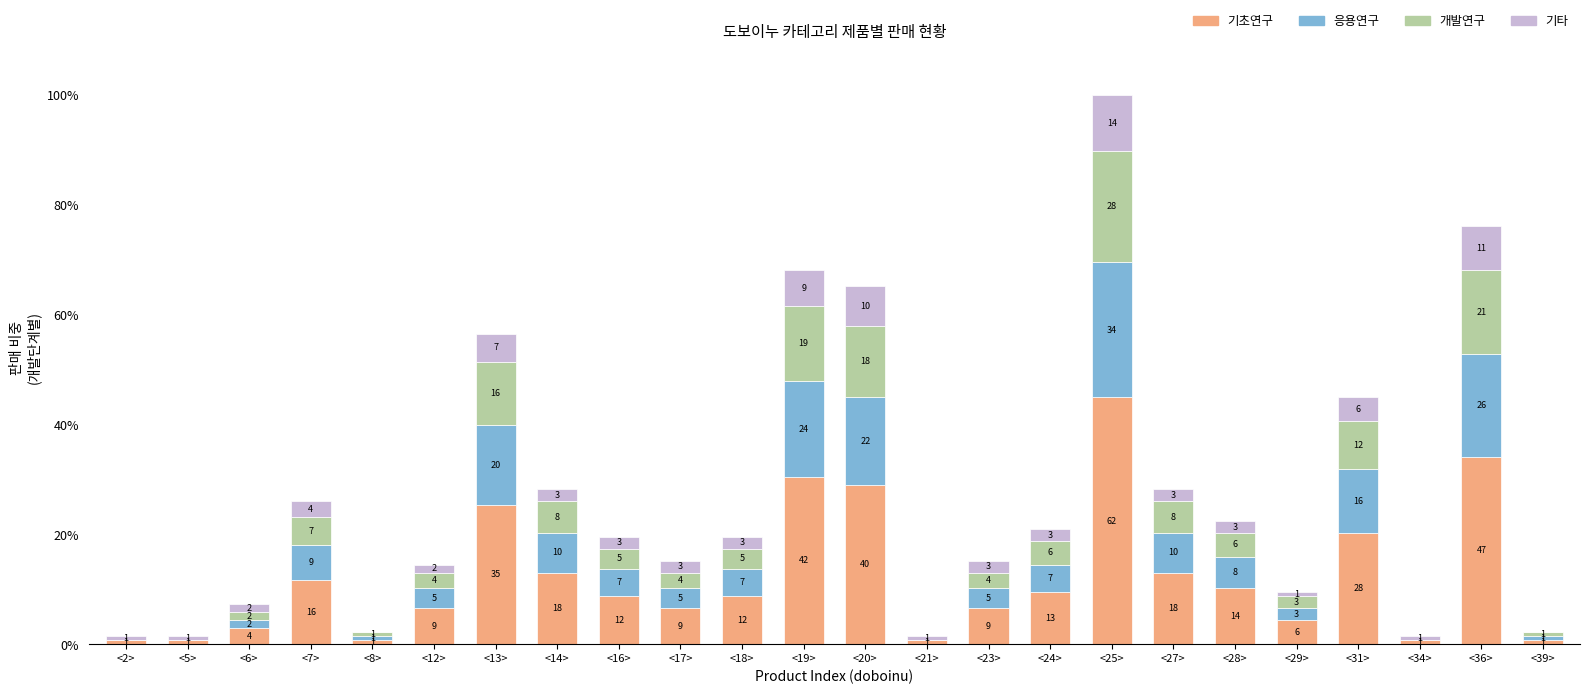

What are all the series names shown in the legend?

기초연구, 응용연구, 개발연구, 기타